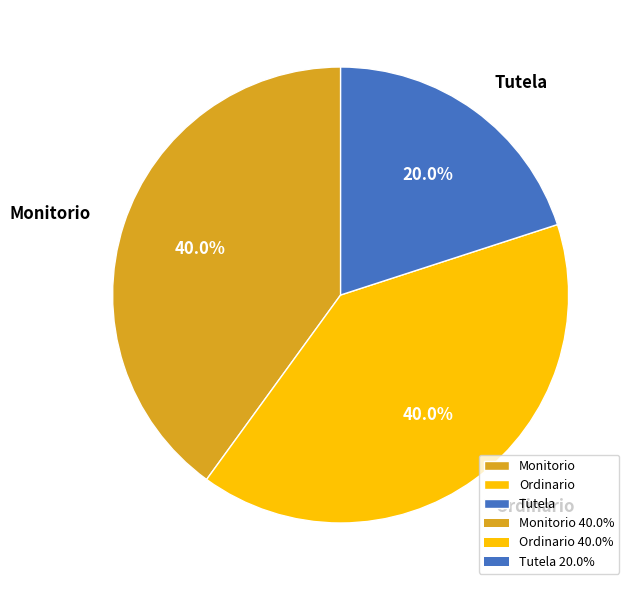

What is the smallest slice in the pie chart?

Tutela